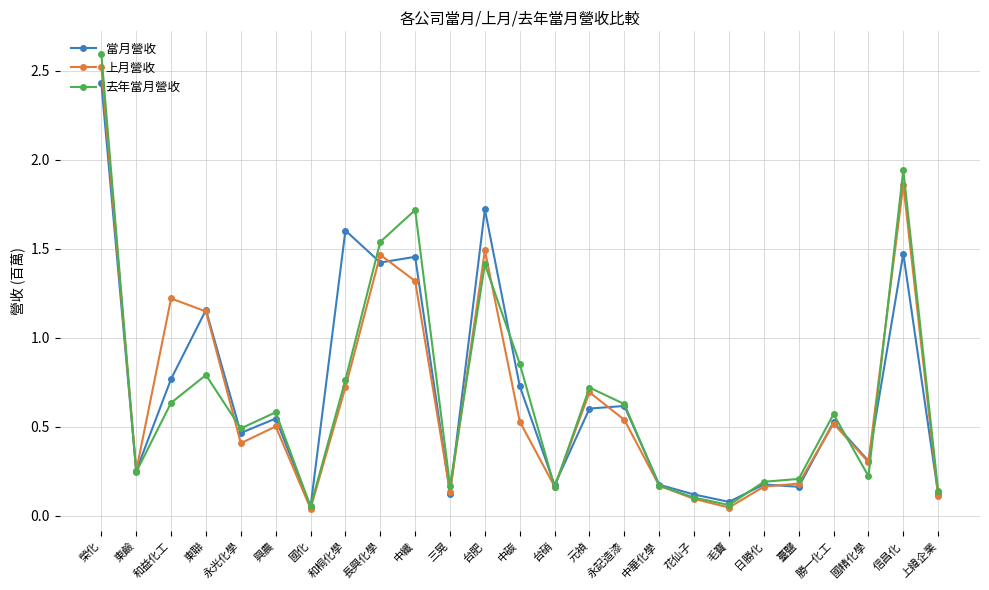

Is it true that 當月營收 equals 0.3 at 國精化學?

True